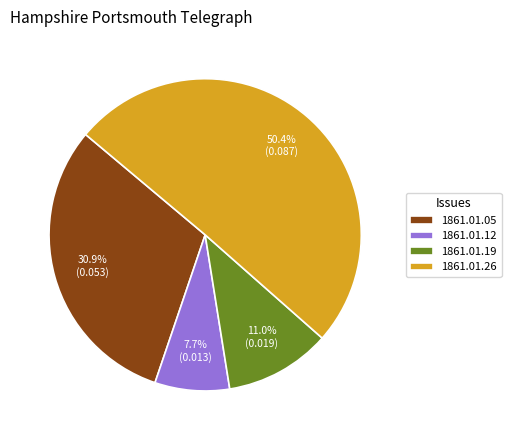

Which has a higher value, 1861.01.05 or 1861.01.26?

1861.01.26